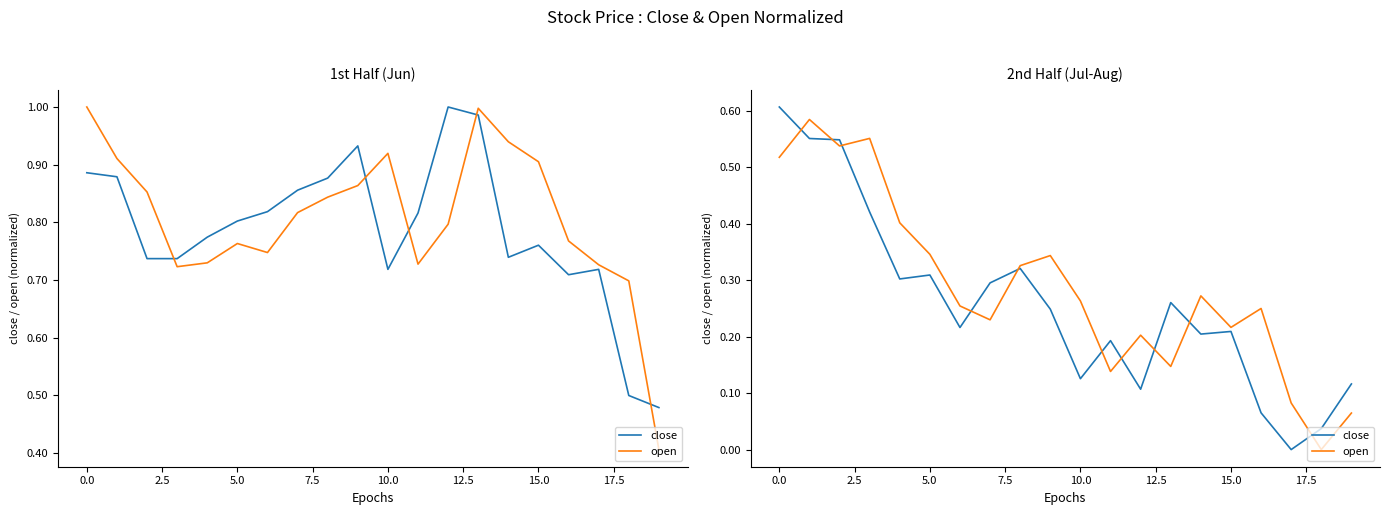

True or false: close has a value of 0.3 at 13.

True